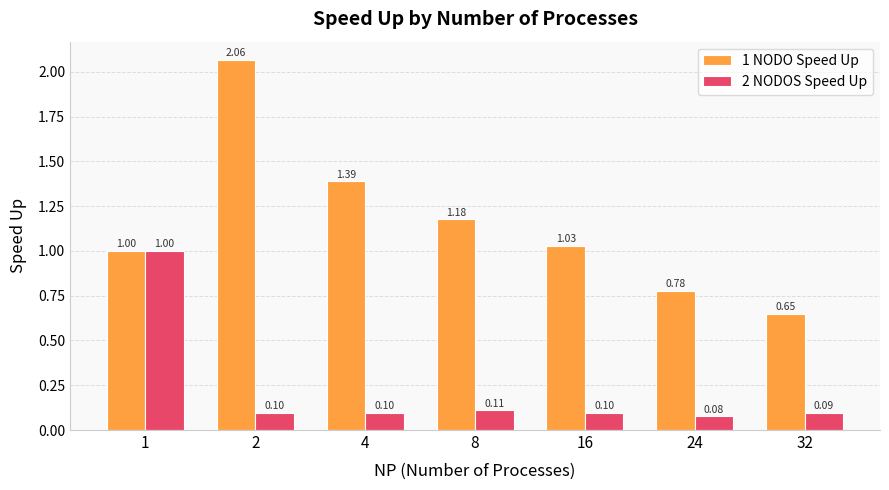

The 1 NODO Speed Up series shows 1.0 at 1. True or false?

True